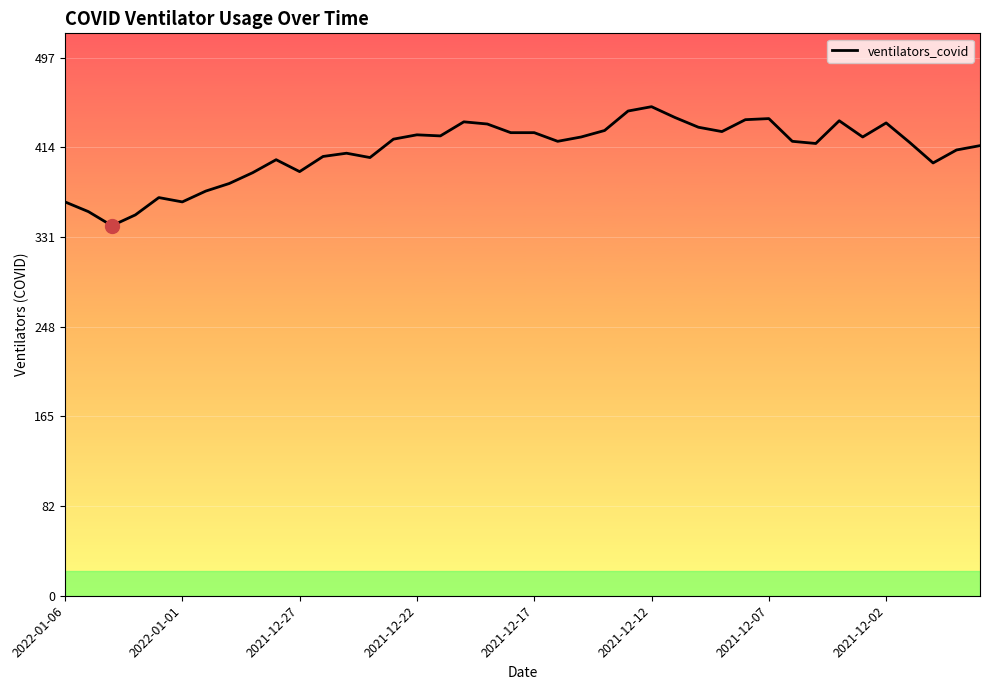

How many series are shown in this chart?

1